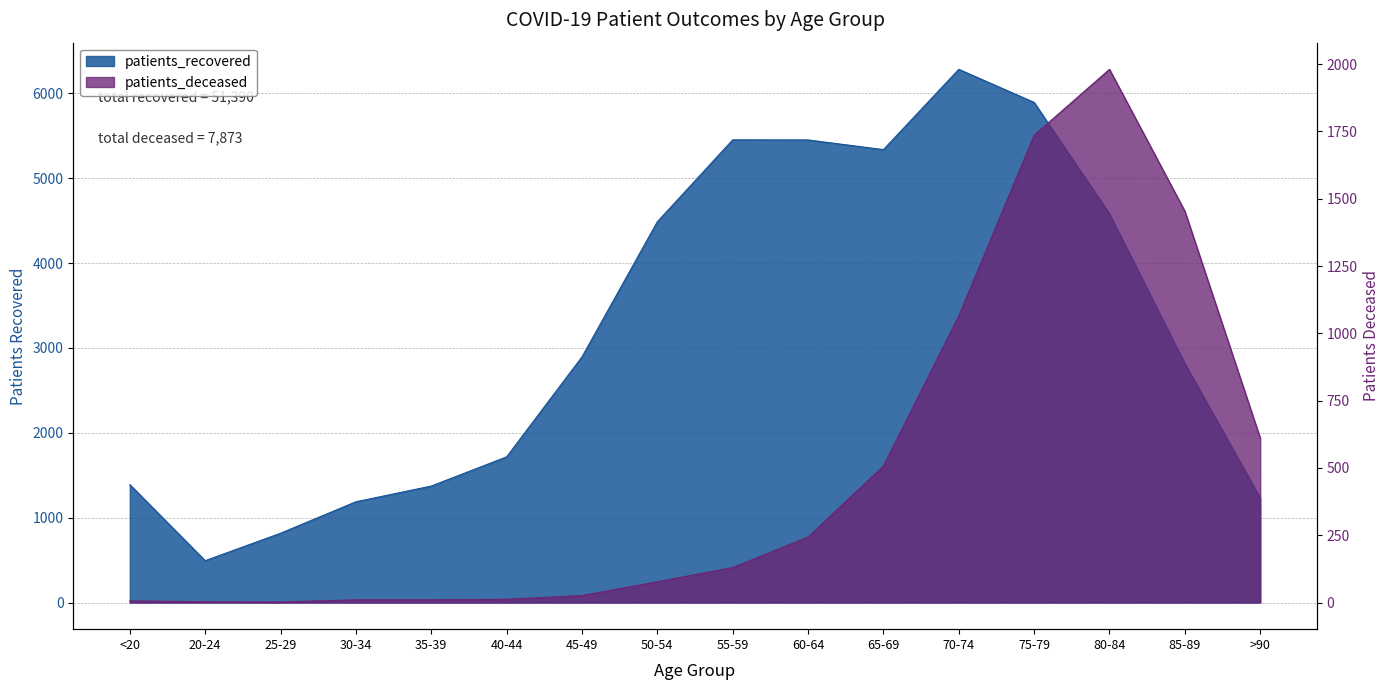

What is the total value across all series at 35-39?

1382